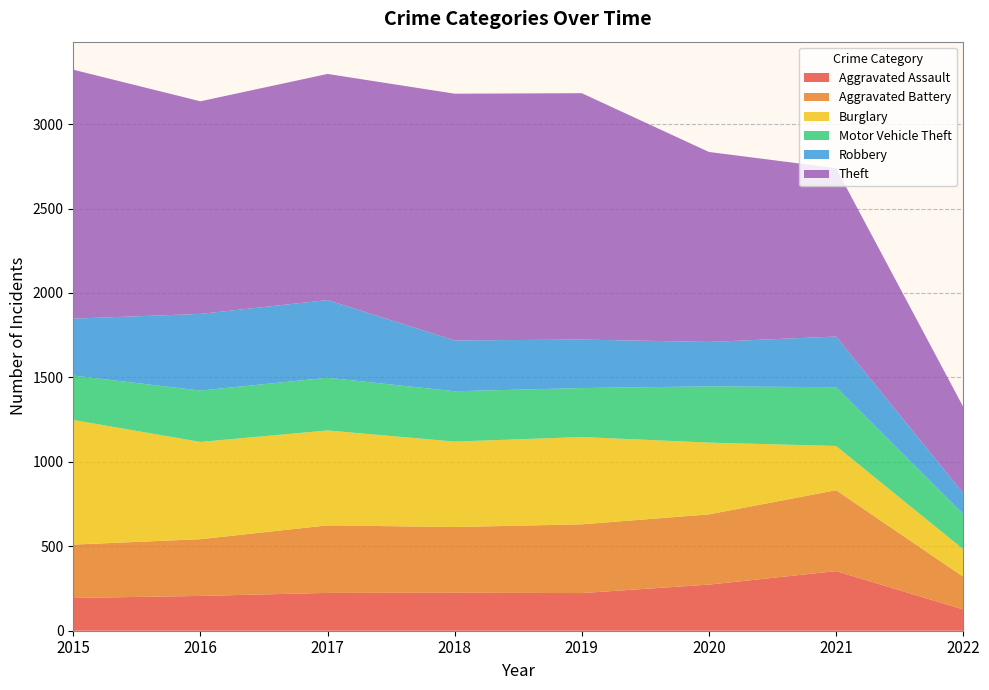

Reading right to left, list all the values displayed in this chart.

Aggravated Assault: 2022=126	2021=353	2020=273	2019=223	2018=225	2017=224	2016=206	2015=194
Aggravated Battery: 2022=194	2021=479	2020=416	2019=407	2018=389	2017=400	2016=336	2015=316
Burglary: 2022=163	2021=262	2020=425	2019=517	2018=506	2017=562	2016=576	2015=738
Motor Vehicle Theft: 2022=209	2021=348	2020=333	2019=290	2018=298	2017=312	2016=304	2015=263
Robbery: 2022=123	2021=300	2020=263	2019=287	2018=301	2017=460	2016=454	2015=337
Theft: 2022=511	2021=997	2020=1125	2019=1459	2018=1461	2017=1339	2016=1259	2015=1474